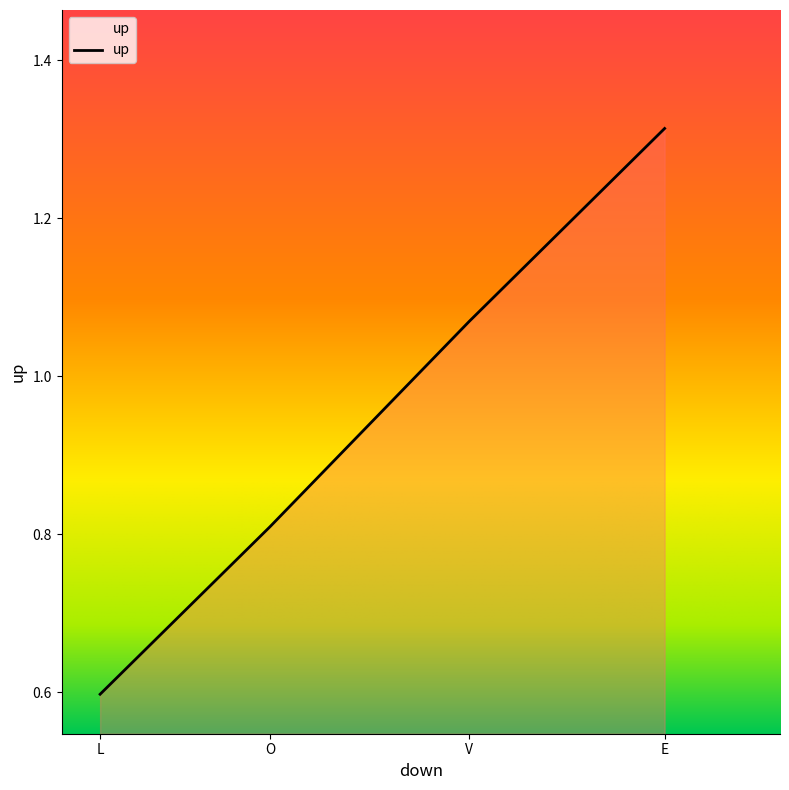

List the labels in order of value, smallest first.

L, O, V, E